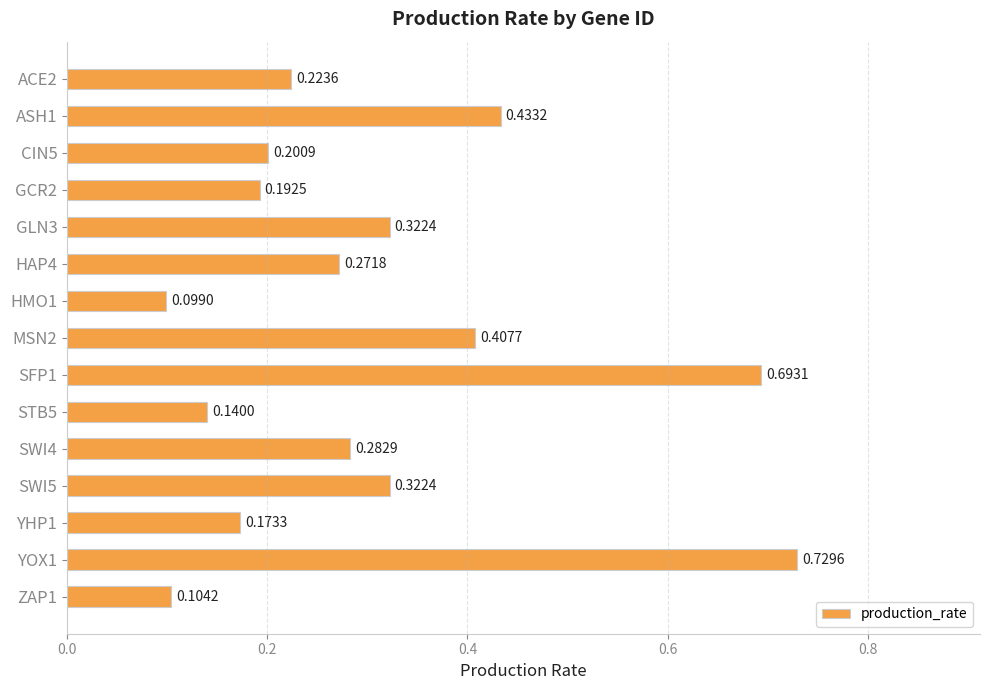

What is the difference between the second highest and minimum values?

0.6